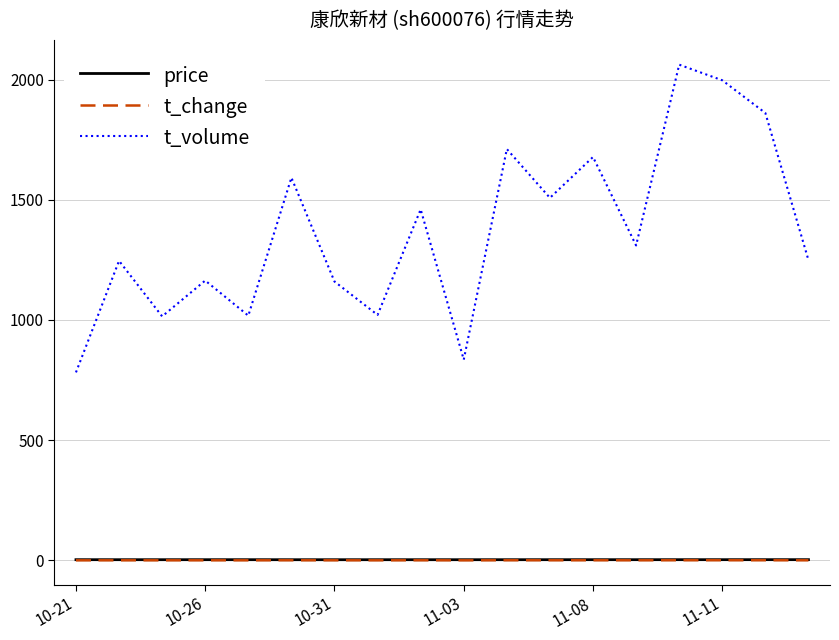

What is the highest value of the t_volume series?

2062.0